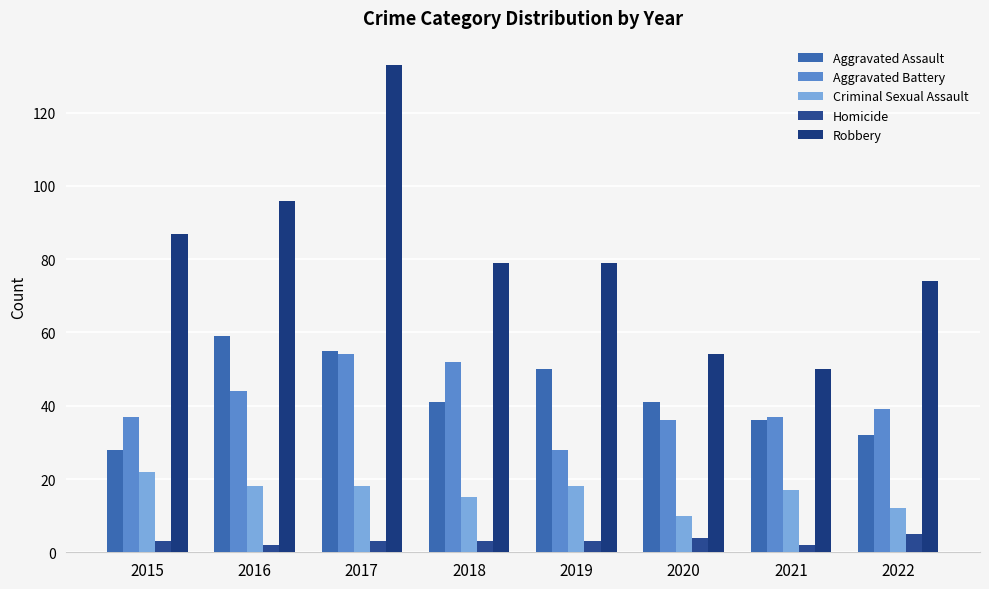

How many distinct data groups are displayed?

5